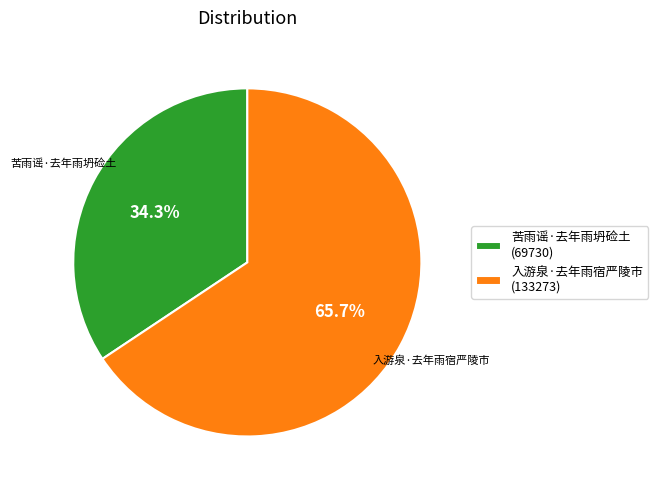

Which category accounts for the majority?

入游泉·去年雨宿严陵市